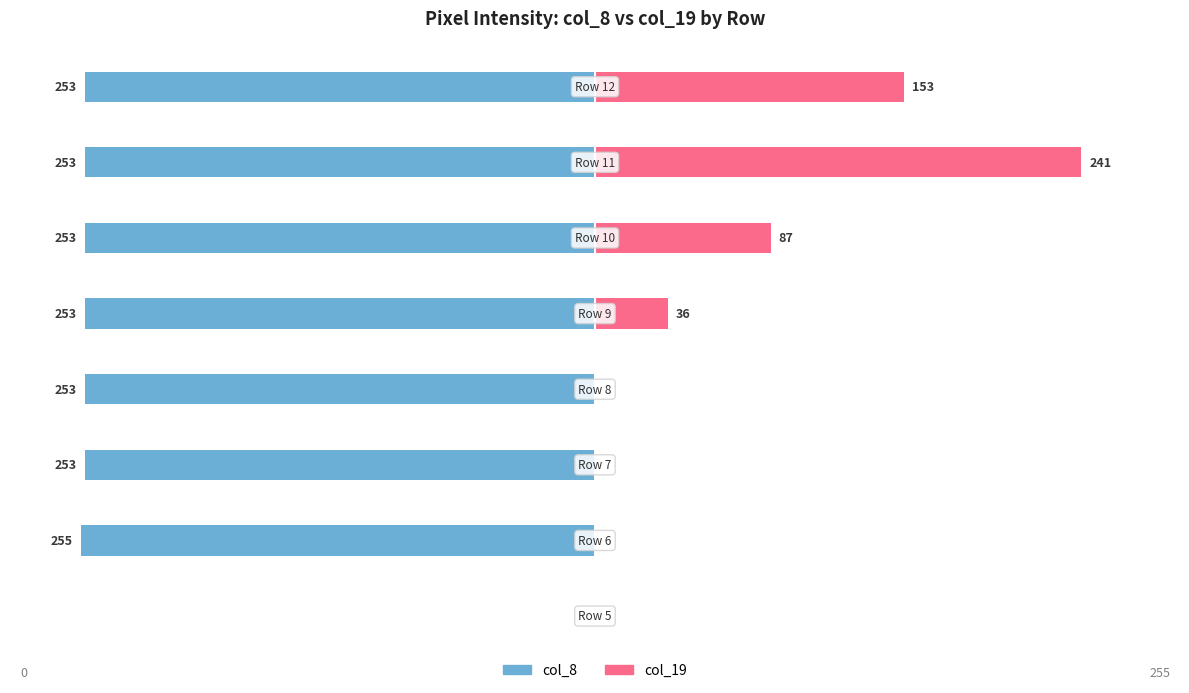

How many data points in col_19 are less than 36?

4